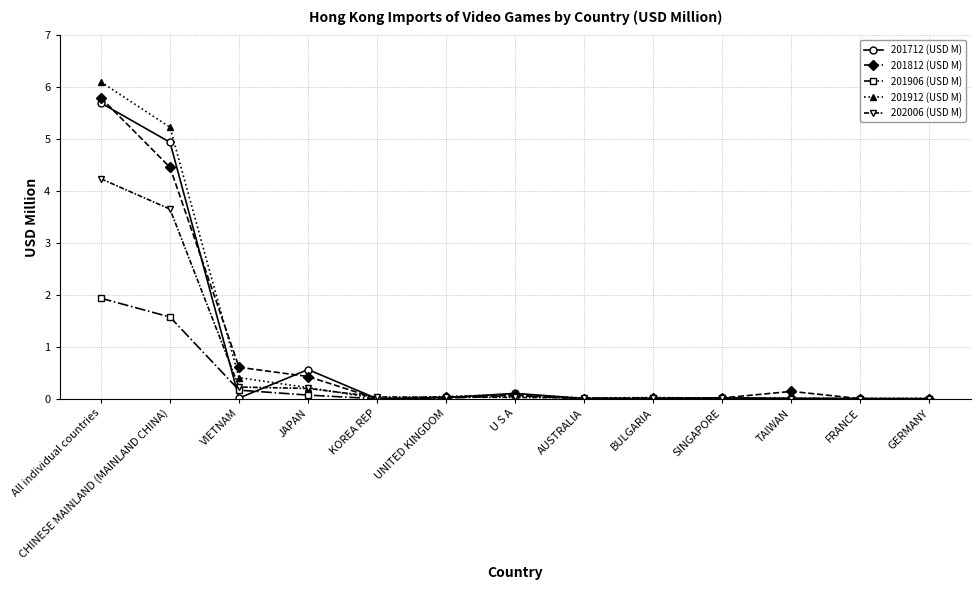

What is the maximum value shown in the chart?

6.1